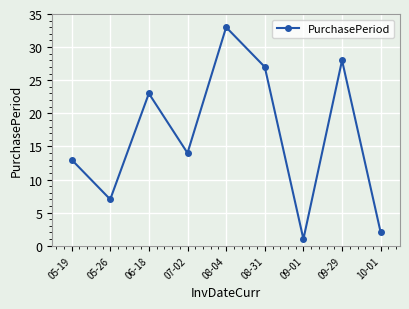

At which category does the data reach its first local peak?

06-18